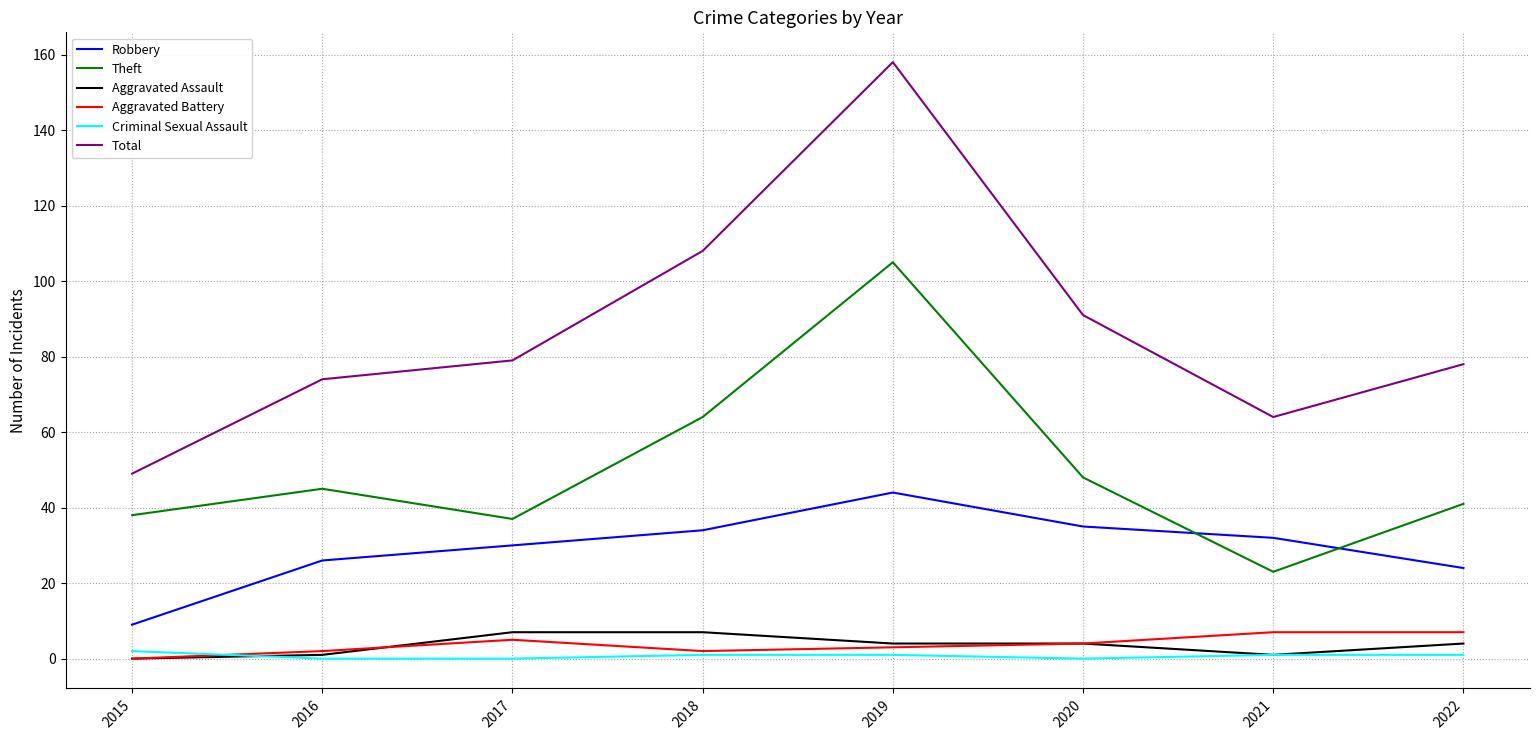

What is the difference between the highest and lowest values at 2021?

63